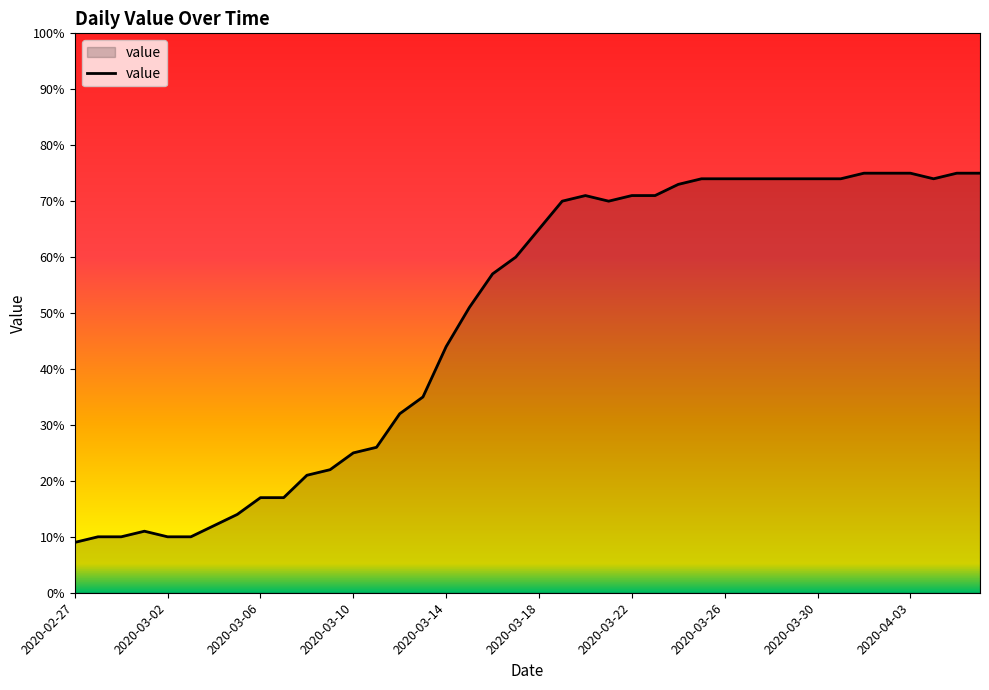

What is the smallest value displayed?

9